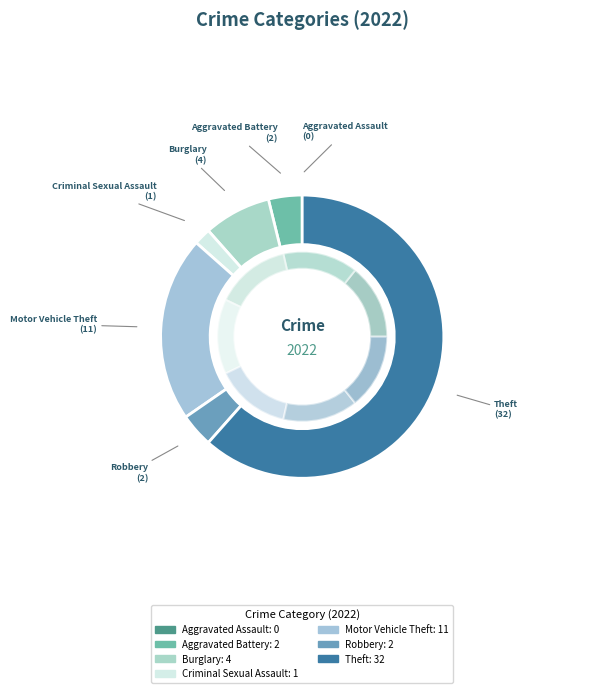

What is the smallest slice in the pie chart?

Aggravated Assault